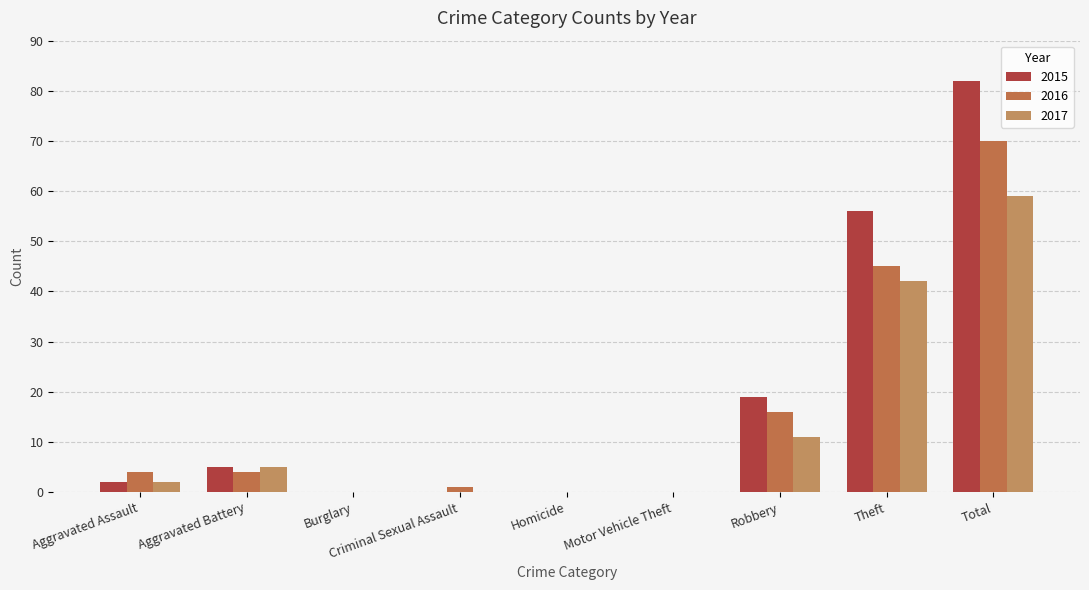

What is the sum of all 2017 values?

119